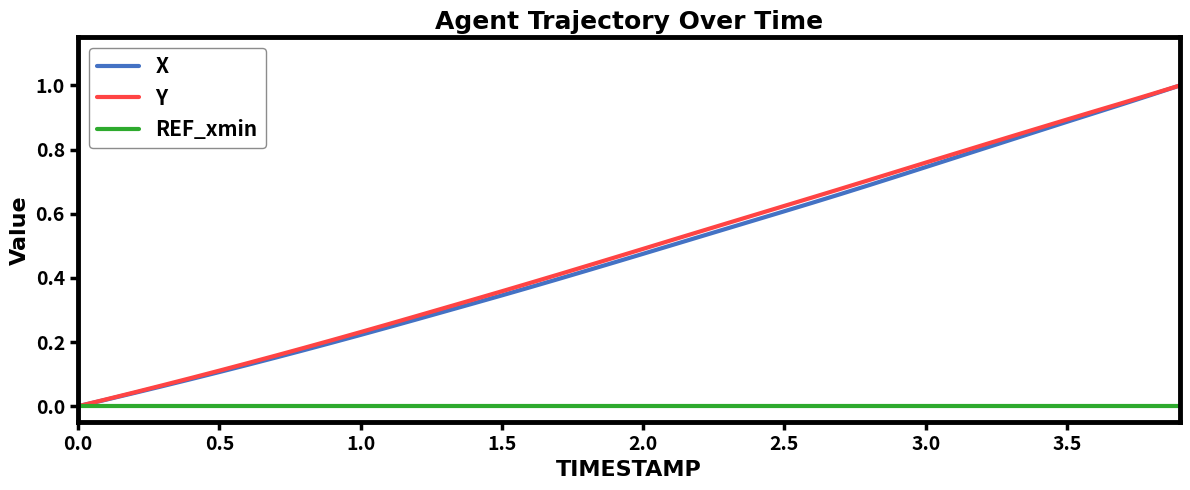

How many lines are shown in the chart?

3